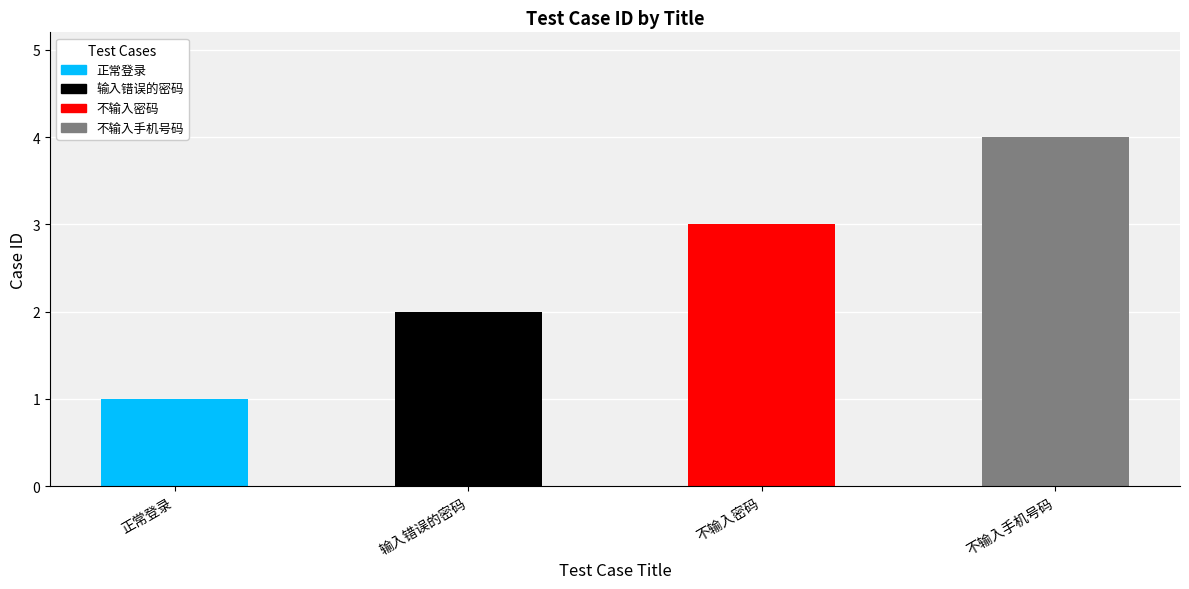

Which category has the highest value across all series?

不输入手机号码